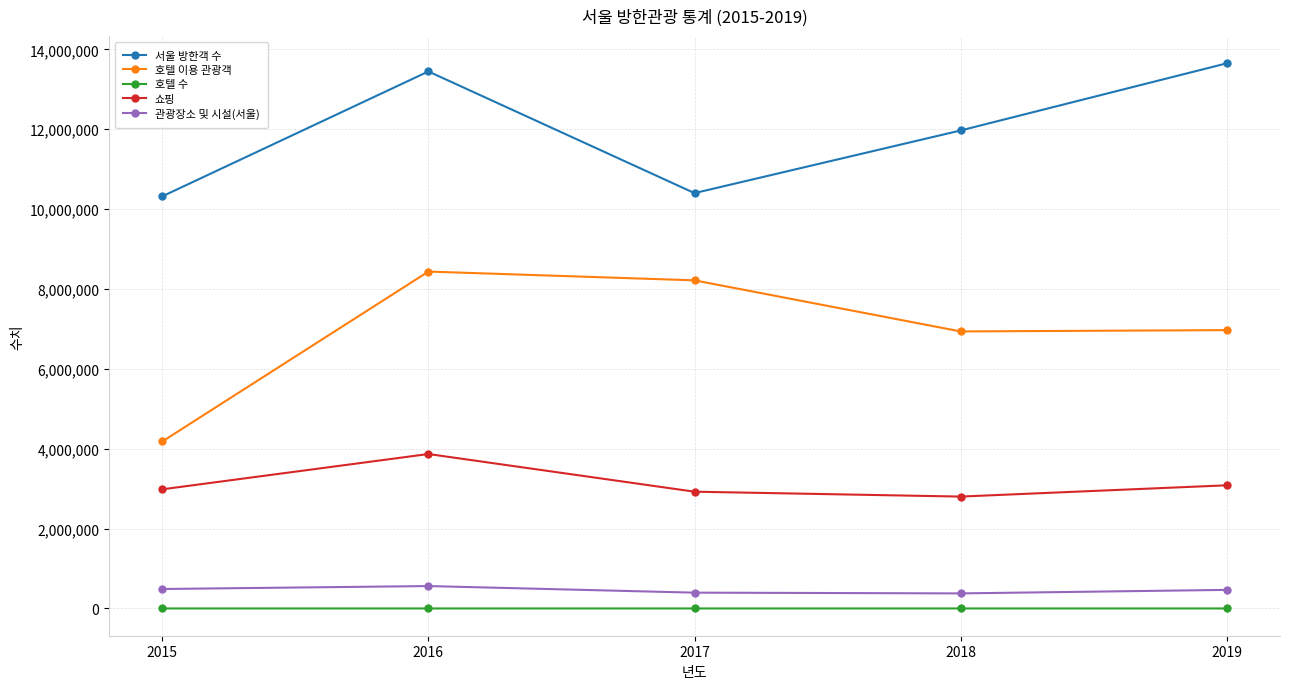

At which category is the sum across all series the highest?

2016